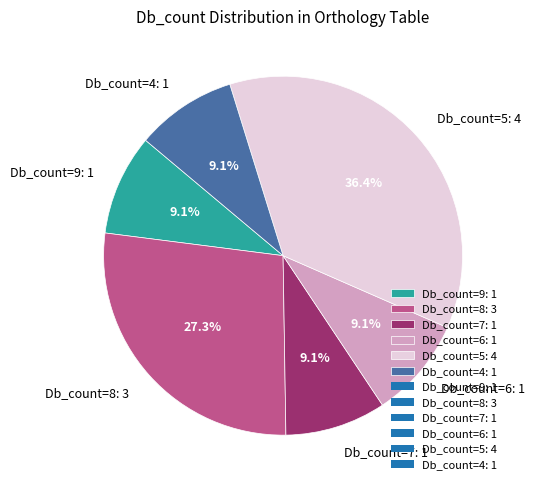

Combined, what portion of the pie is Db_count=6: 1 and Db_count=8: 3?

36.4%